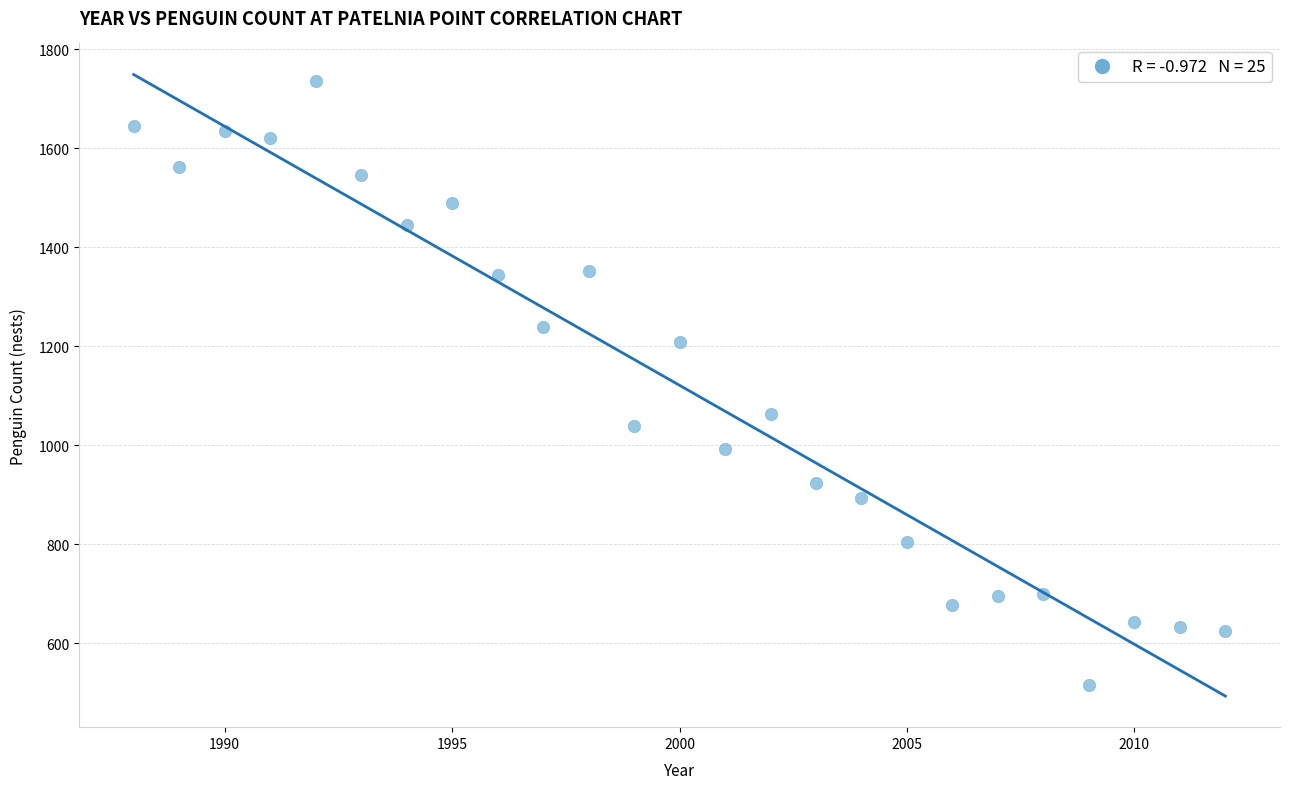

What is the range of Y values (max minus min)?

1222.0